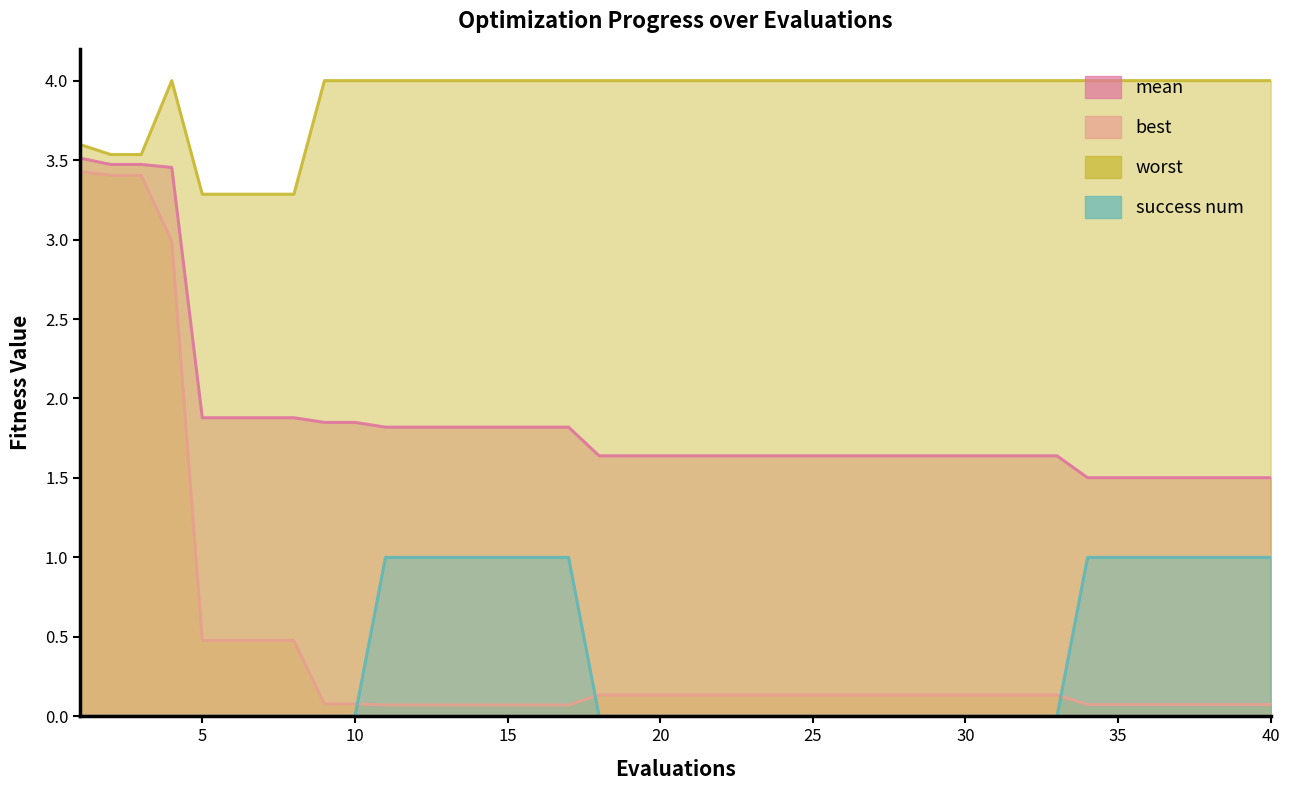

Is it true that best equals 0.1 at 35?

True